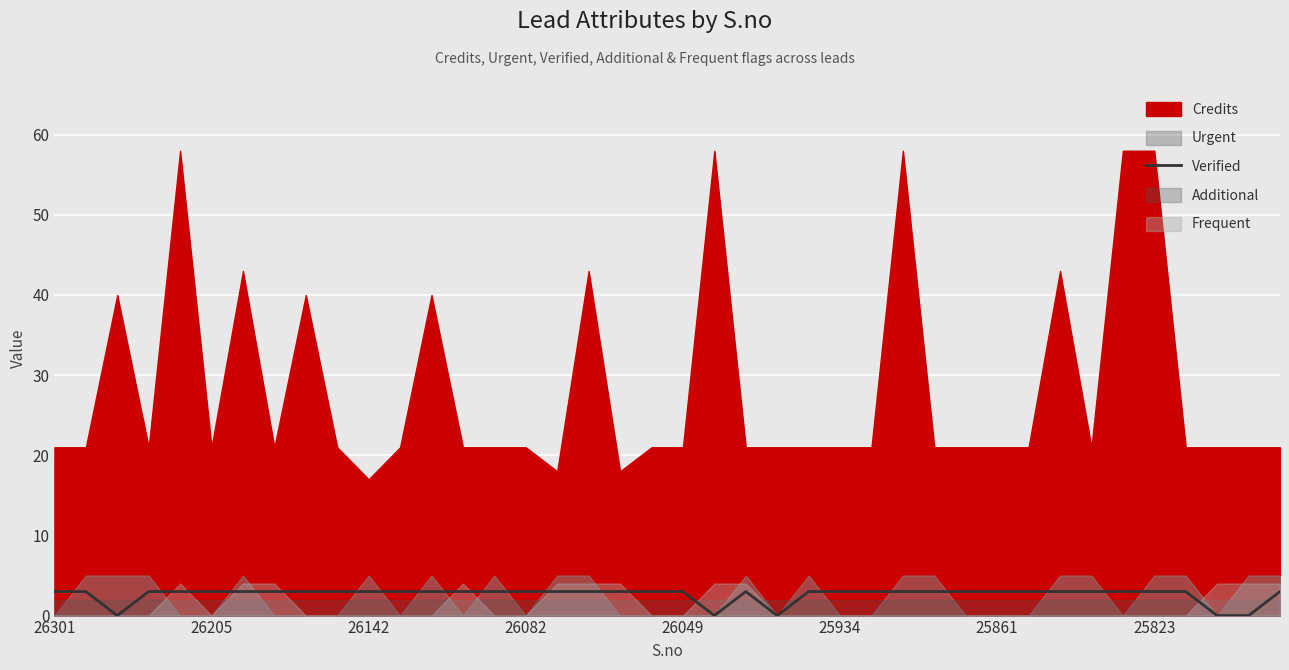

True or false: Verified and Credits intersect in this chart.

False